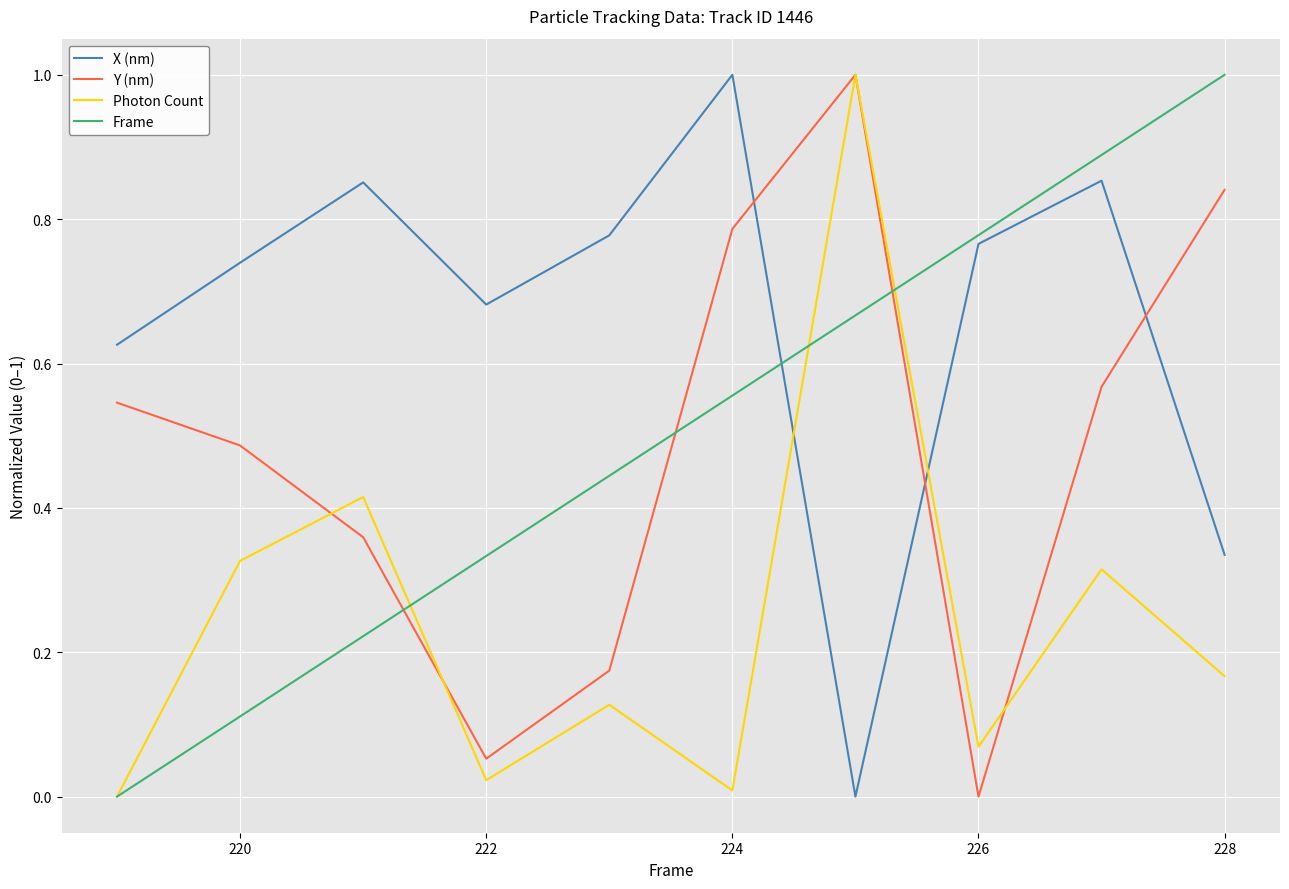

Which series has the largest total across all categories?

X (nm)